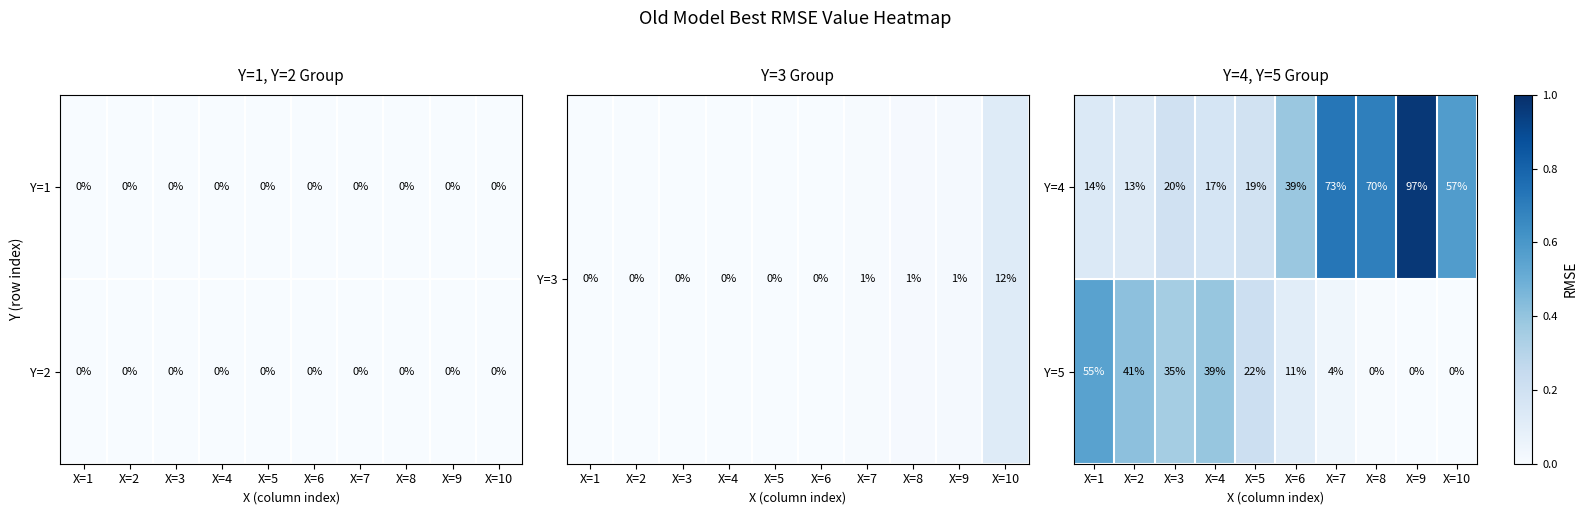

True or false: Y=5 has a value of 41 at X=2.

True